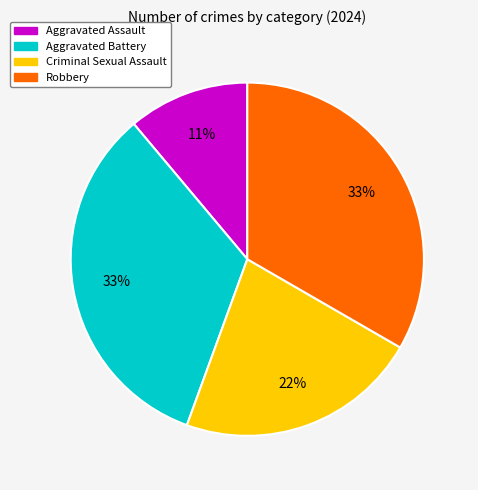

Count the number of slices in the pie.

4